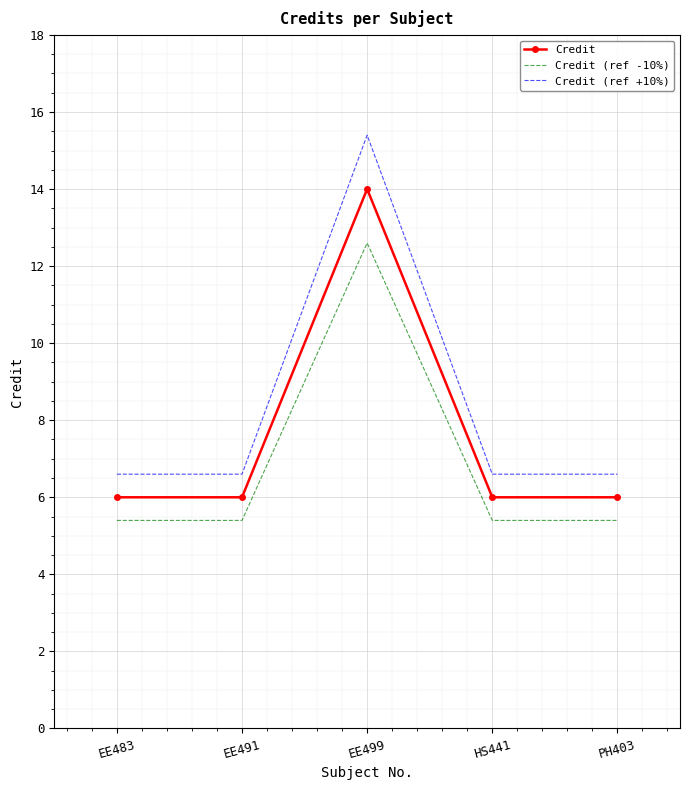

How many series are shown in this chart?

3